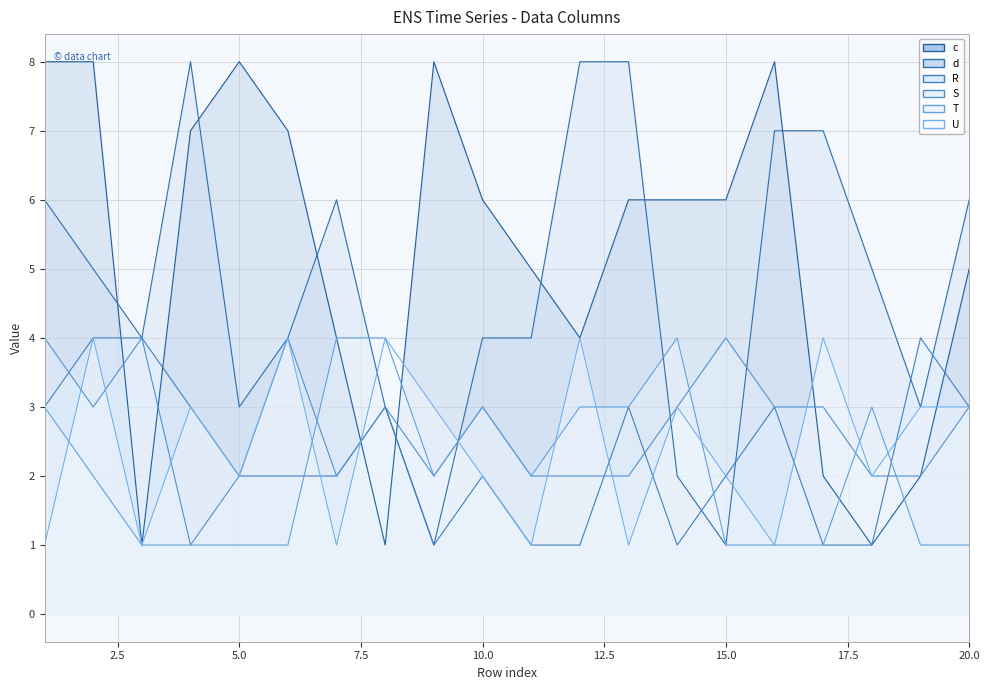

Is it true that d equals 9 at 7?

False